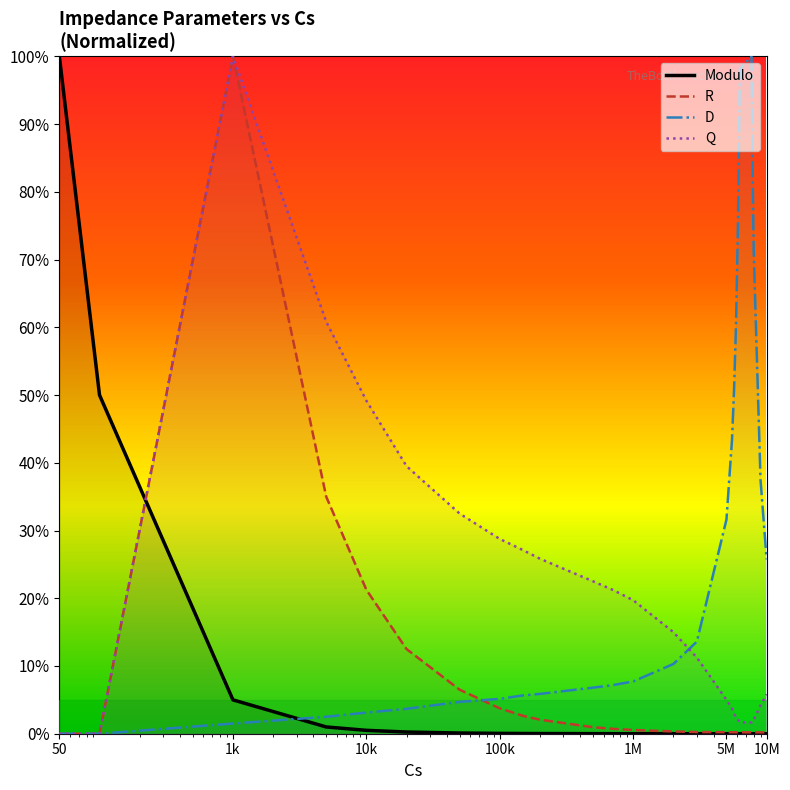

At how many categories does at least one series exceed 2?

26